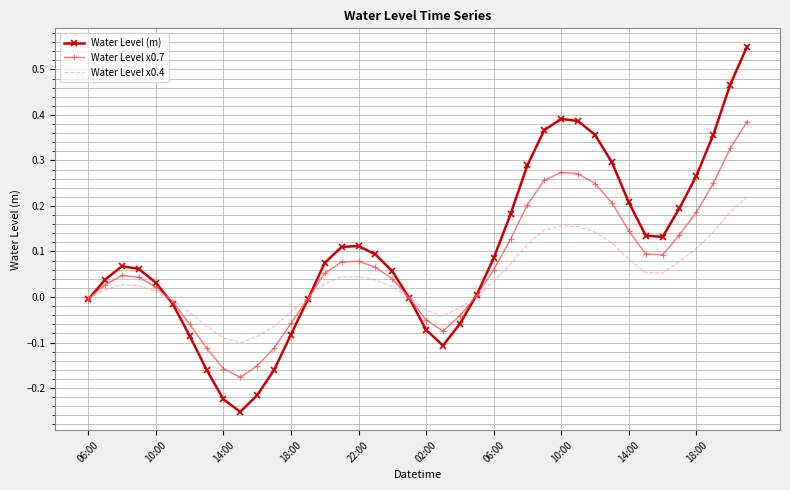

Which series has the largest range (max minus min)?

Water Level (m)